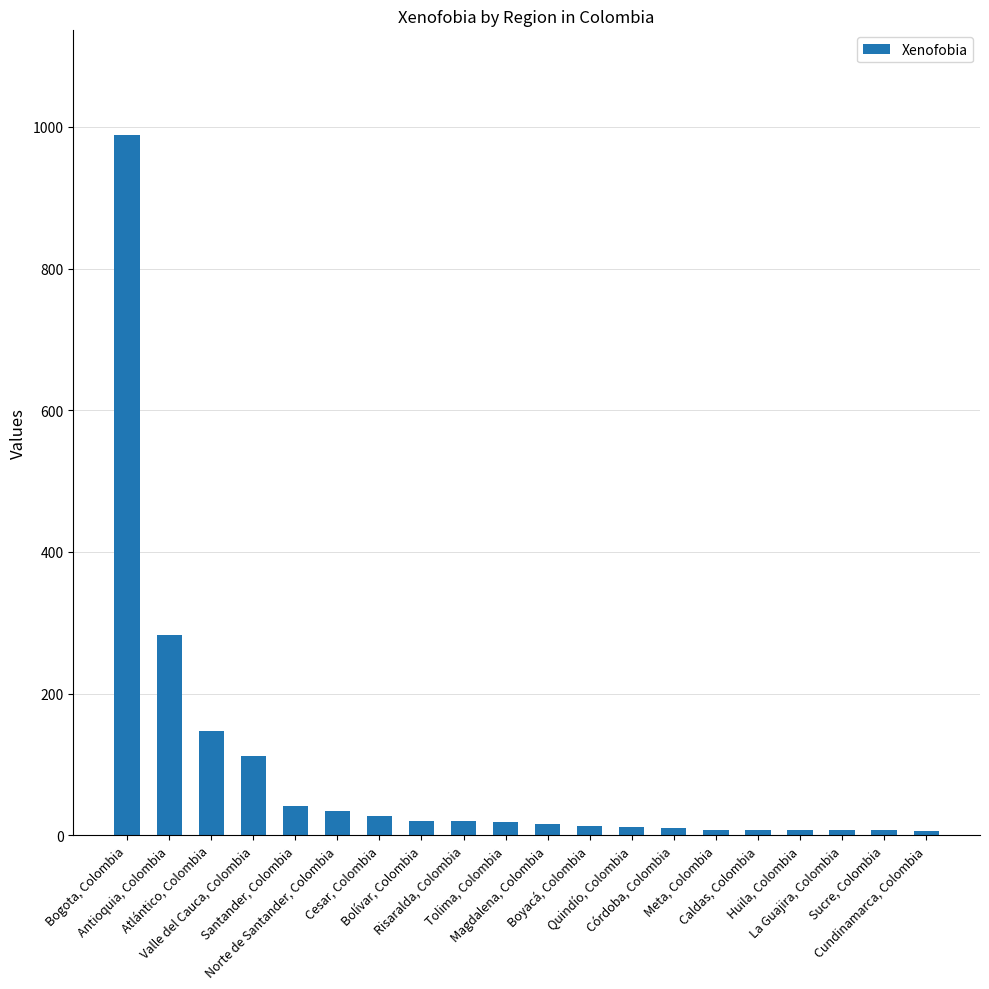

What is the difference between the second highest and second lowest values?

276